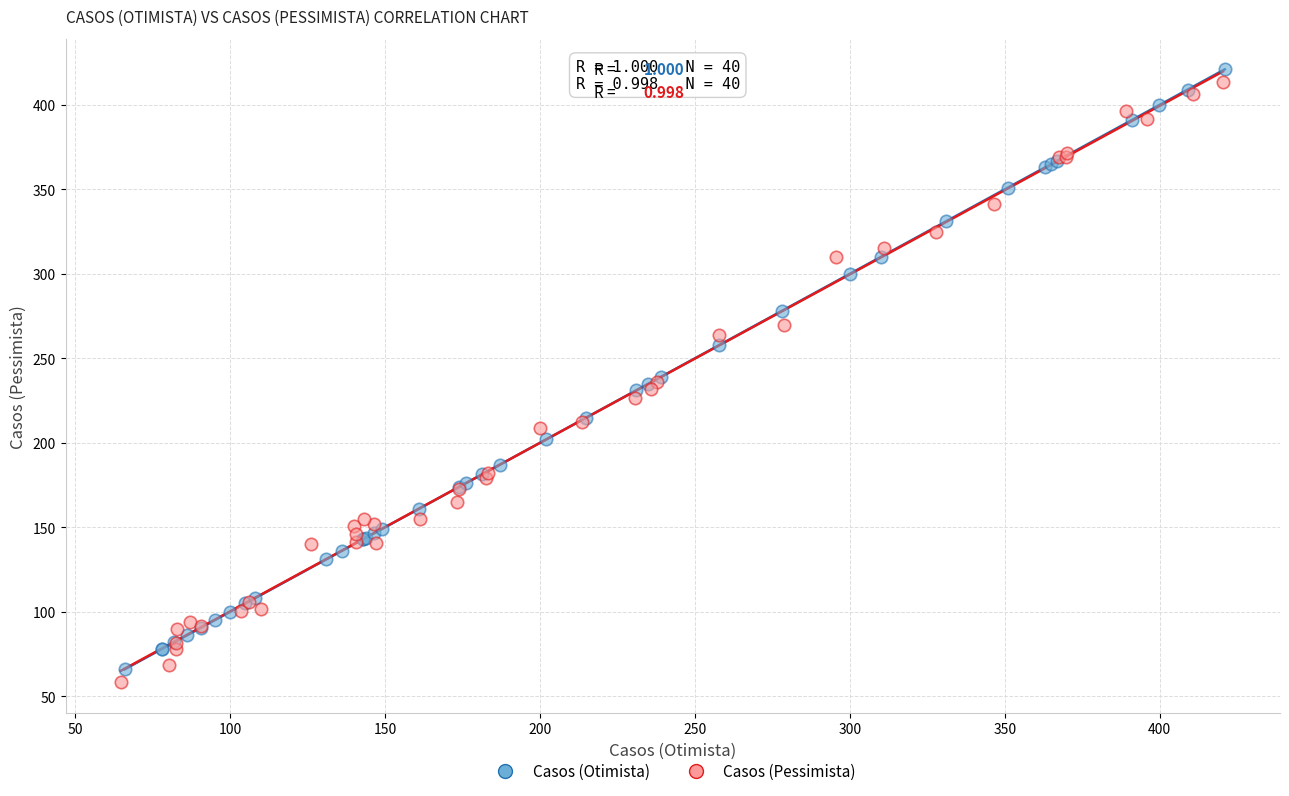

Which series contains the lowest Y value?

Casos (Pessimista)